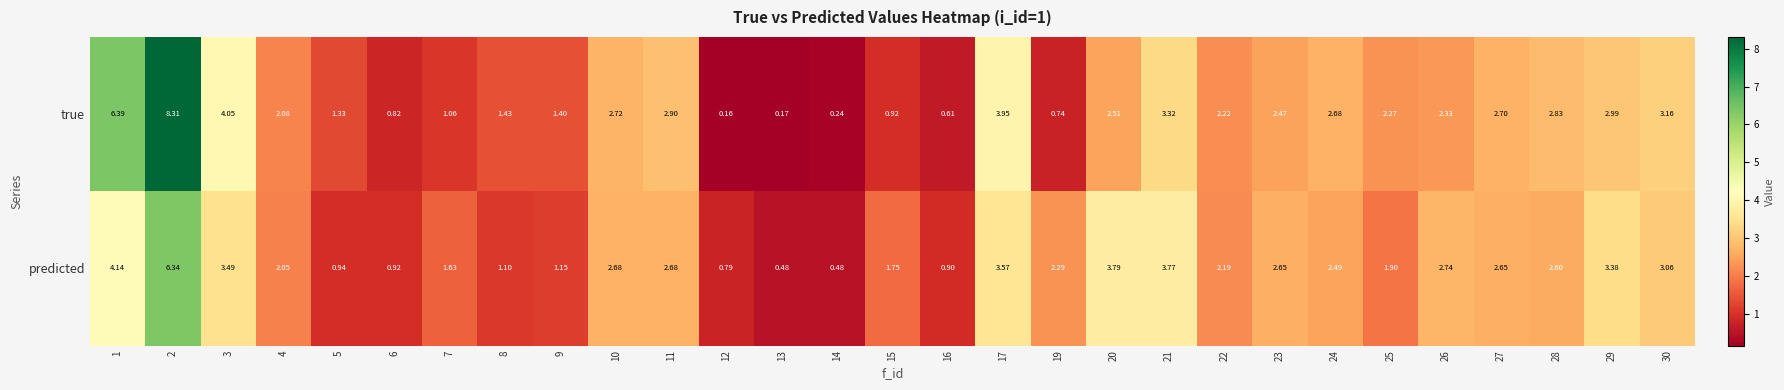

List the series in order of their overall mean, lowest first.

predicted, true